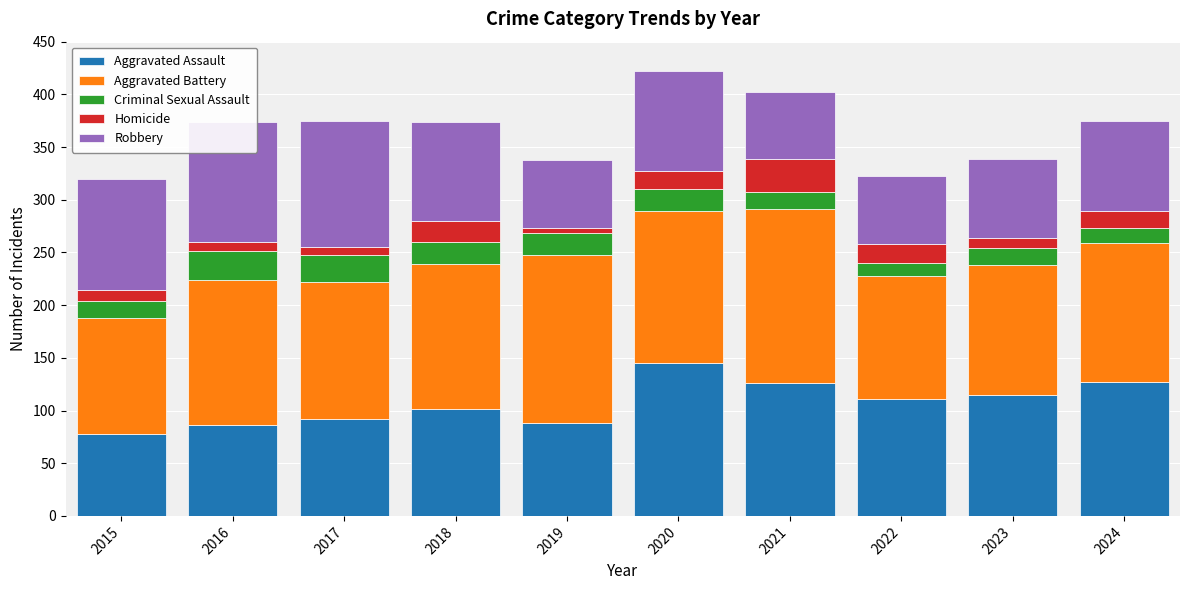

What is the difference between the maximum and minimum values in the Aggravated Assault series?

67